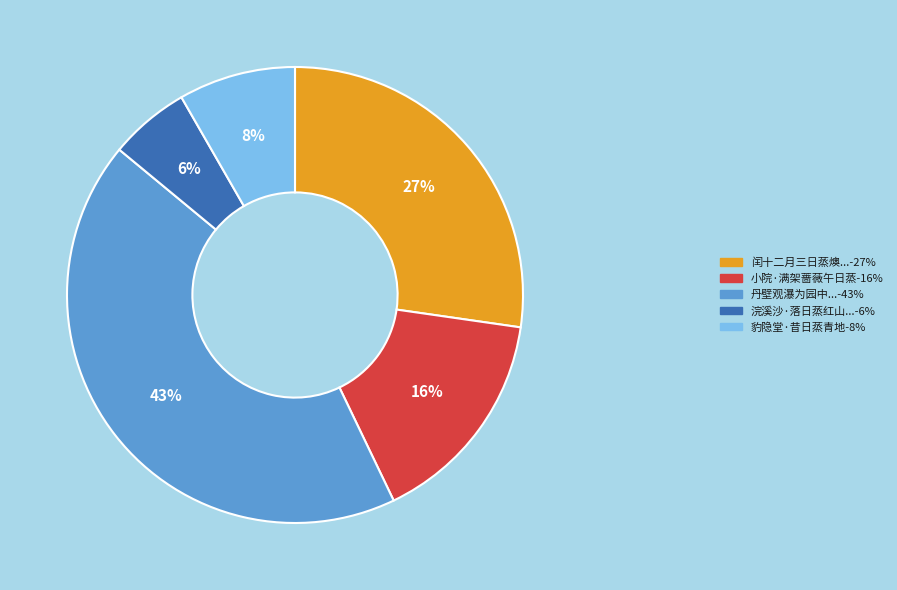

Count the number of slices in the pie.

5